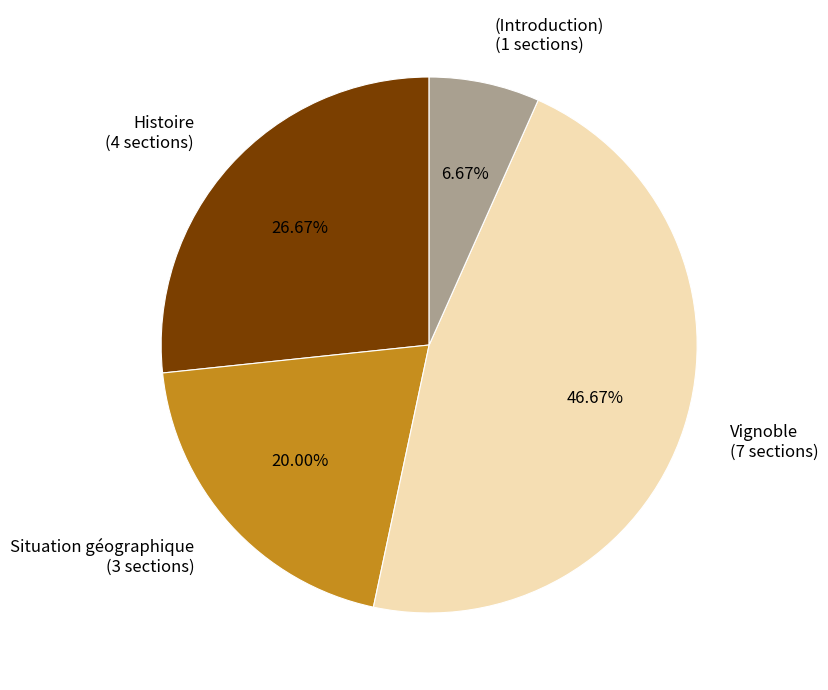

To the nearest percent, what is the difference between the largest and smallest slice percentages?

40%